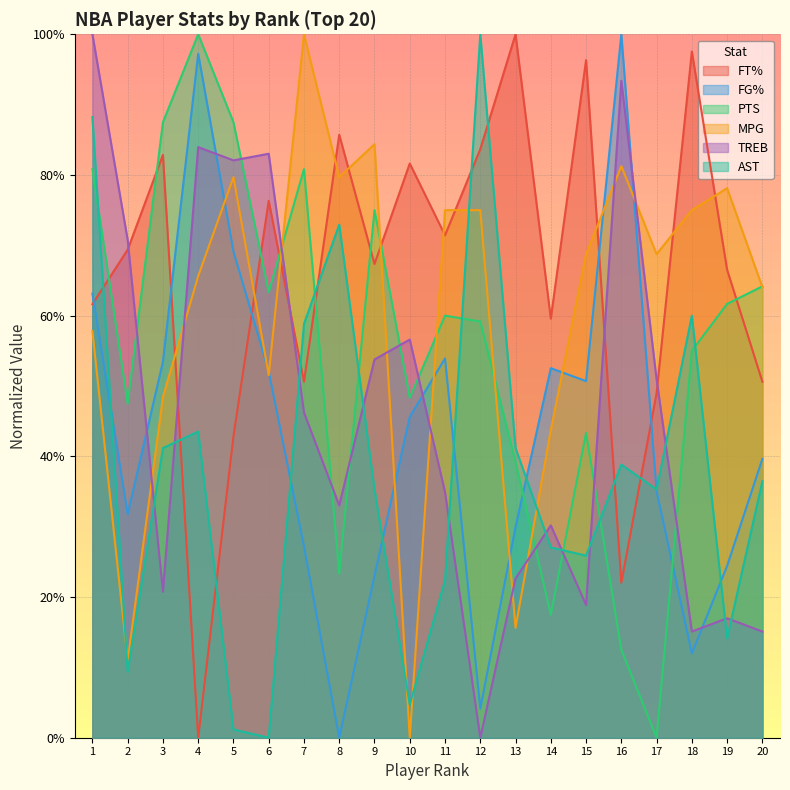

Is it true that FT% equals 1.0 at 18?

True